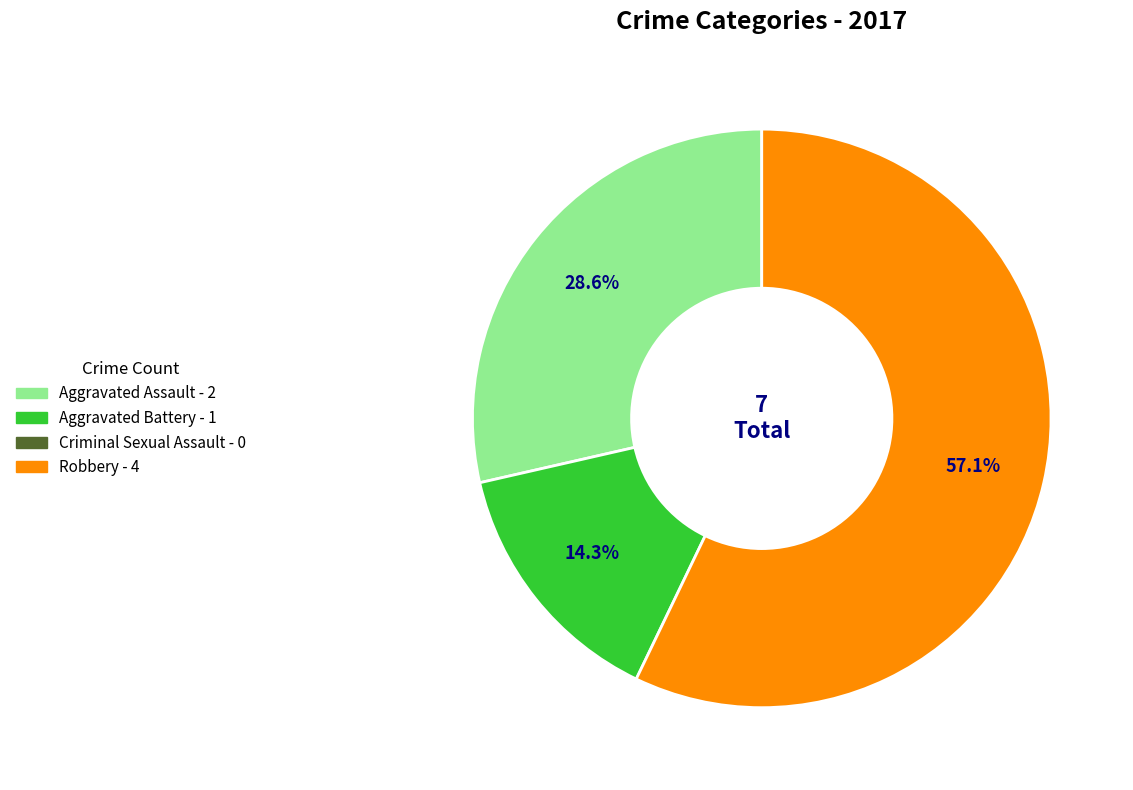

Is there a majority slice in this chart?

Yes